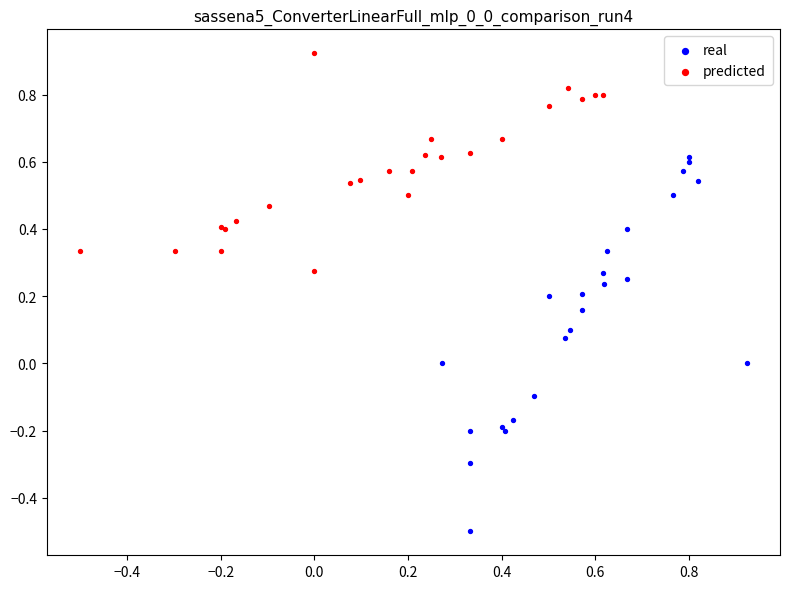

Which series contains the highest Y value?

predicted